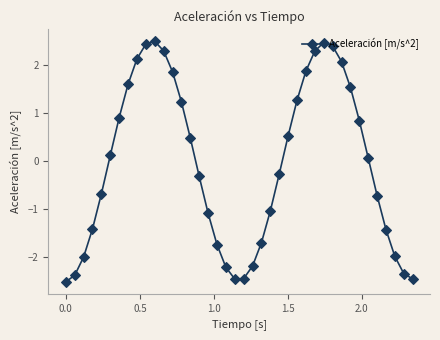

What is the sum of all values?

-2.6